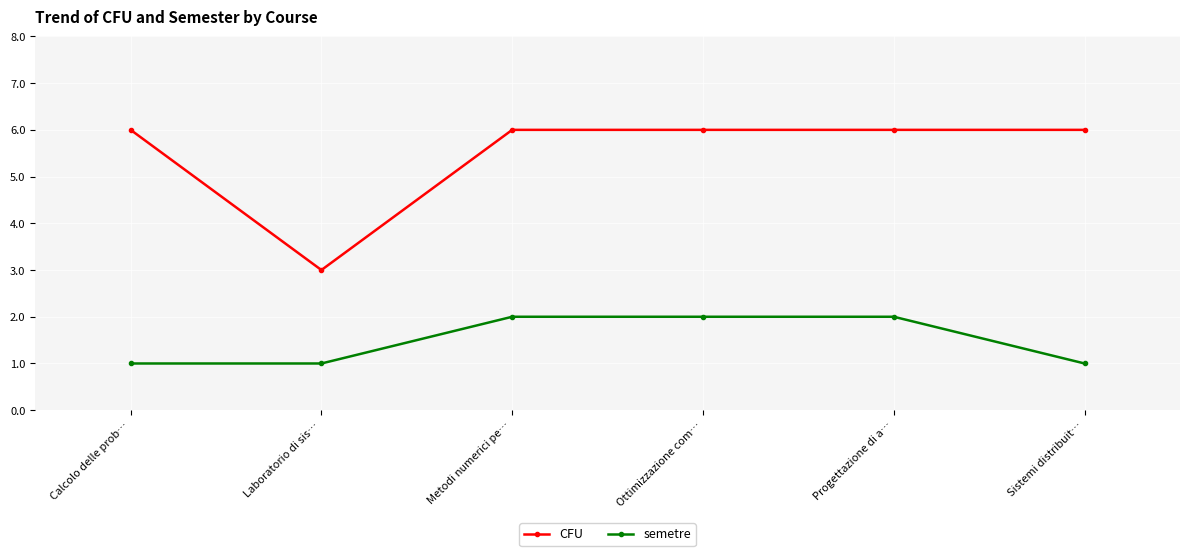

Reading right to left, list all the values displayed in this chart.

CFU: 6	6	6	6	3	6
semetre: 1	2	2	2	1	1